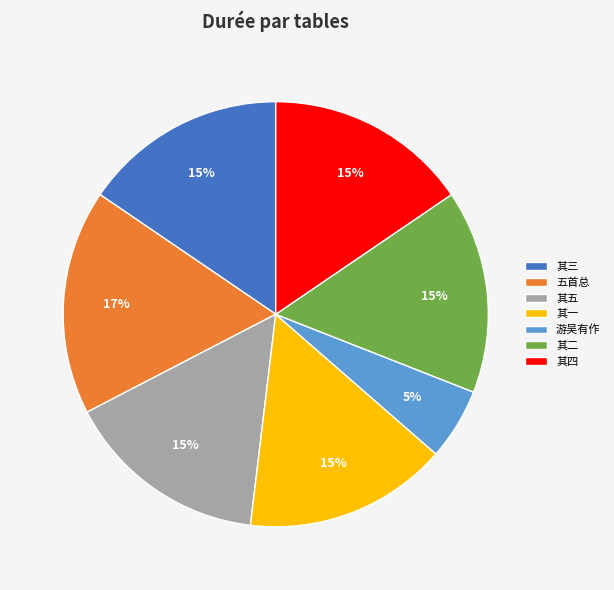

Does 游吴有作 account for over 50% of the chart?

No